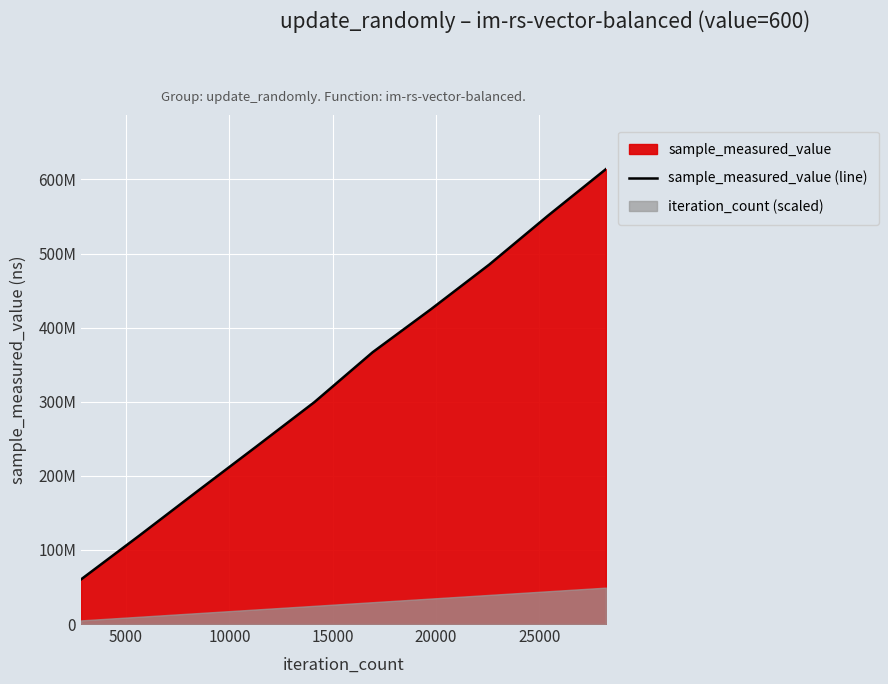

What is the minimum value shown in the chart?

60278915